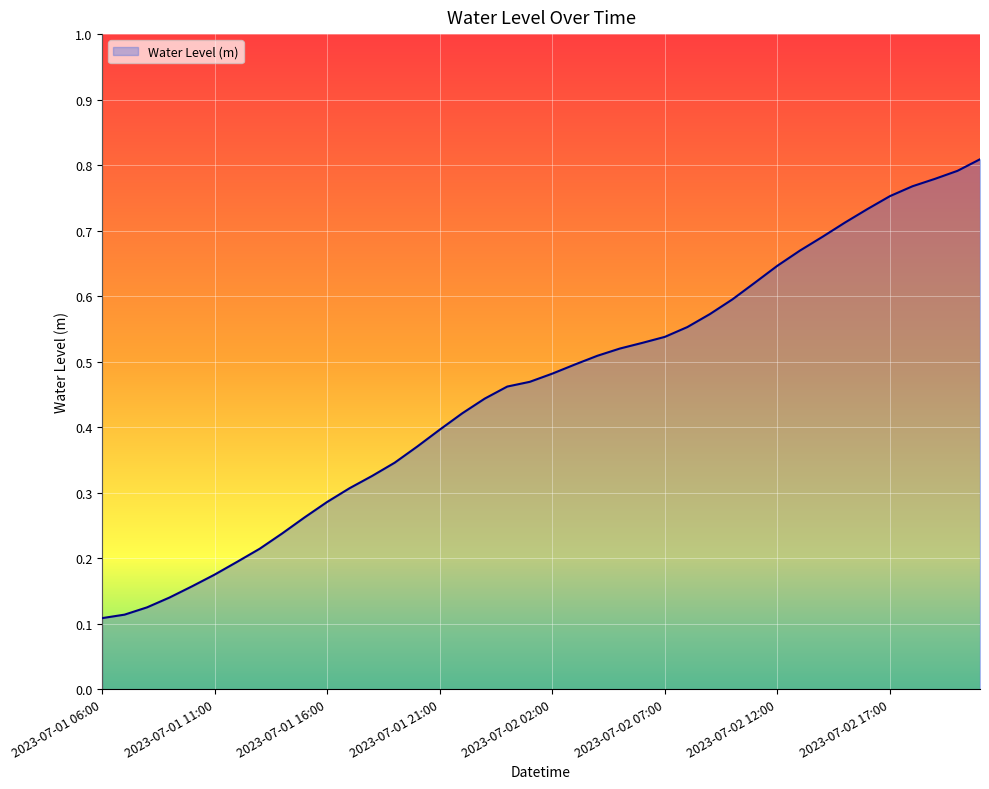

Reading right to left, extract all data points from this chart.

0.8	0.8	0.8	0.8	0.8	0.7	0.7	0.7	0.7	0.6	0.6	0.6	0.6	0.6	0.5	0.5	0.5	0.5	0.5	0.5	0.5	0.5	0.4	0.4	0.4	0.4	0.3	0.3	0.3	0.3	0.3	0.2	0.2	0.2	0.2	0.2	0.1	0.1	0.1	0.1